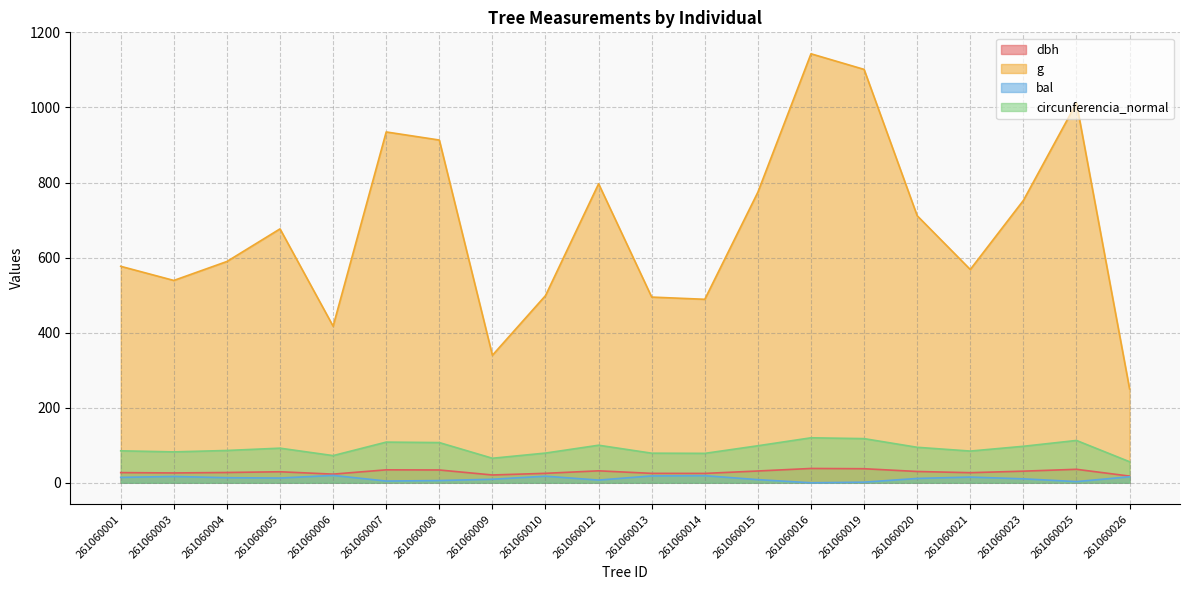

Is the value of dbh at 261060016 greater than the value of bal at 261060008?

Yes